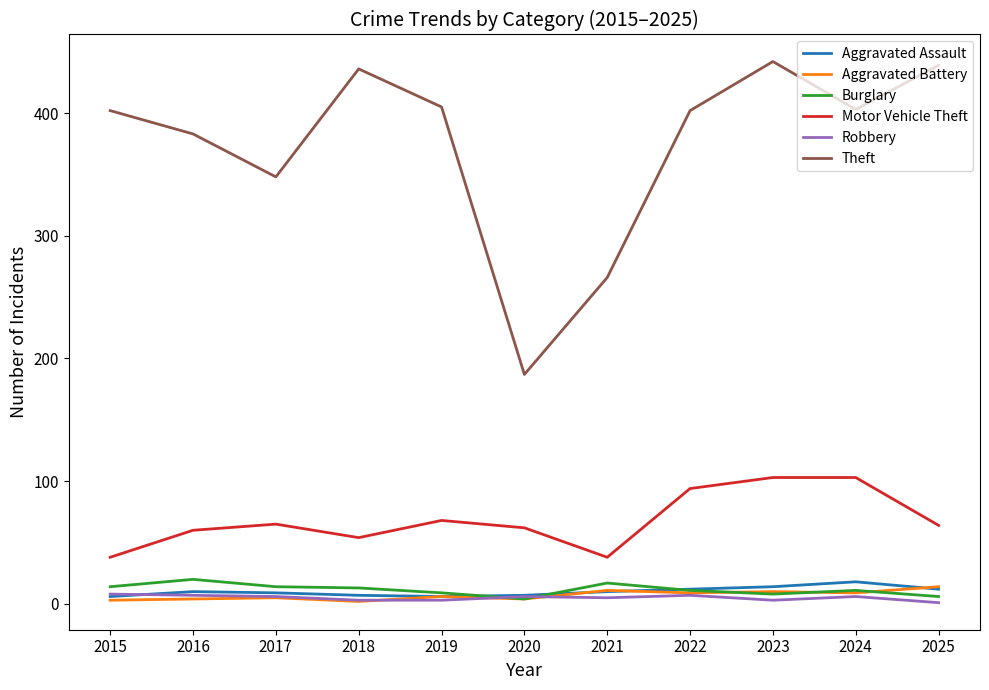

The Theft series shows 403 at 2024. True or false?

True